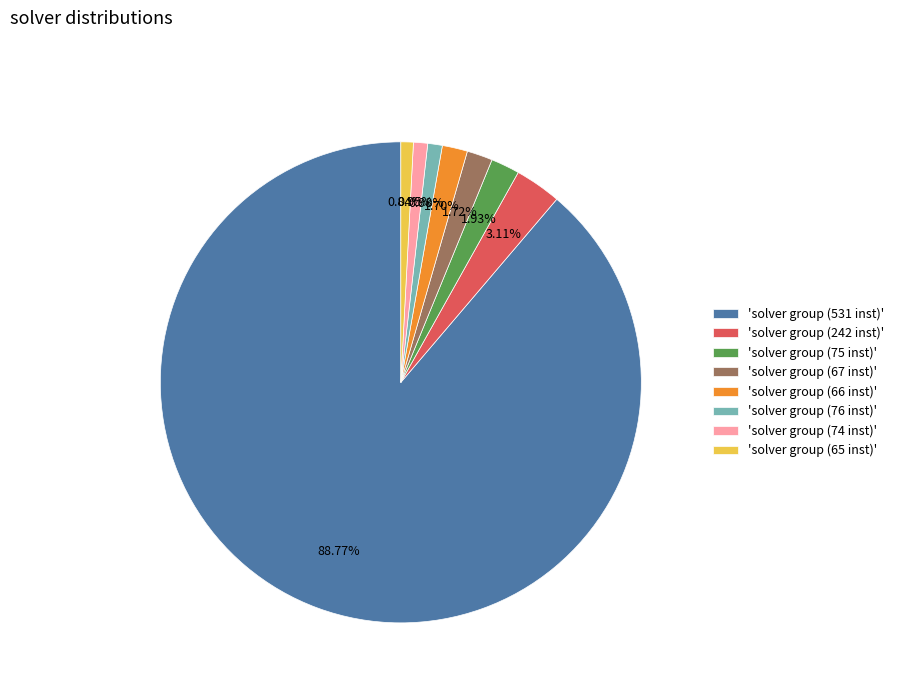

Does 'solver group (242 inst)' account for over 50% of the chart?

No